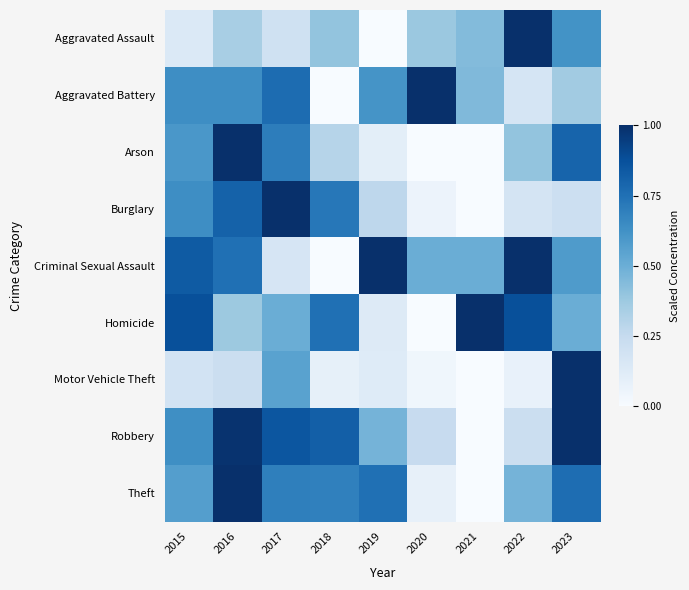

Which has a higher value, 2021 or 2015?

2021